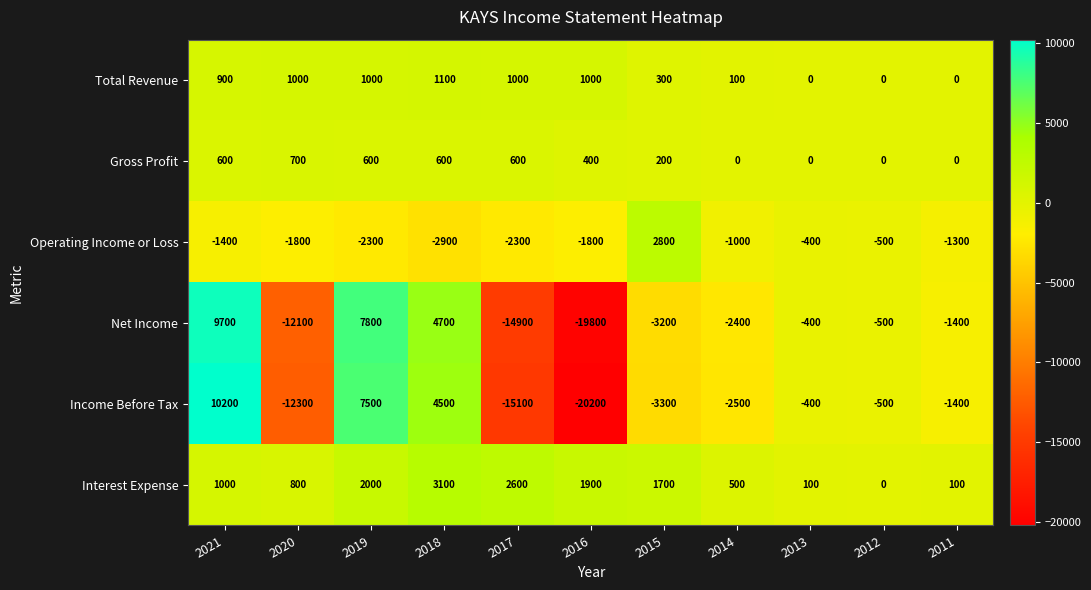

How many categories are shown in the chart?

11